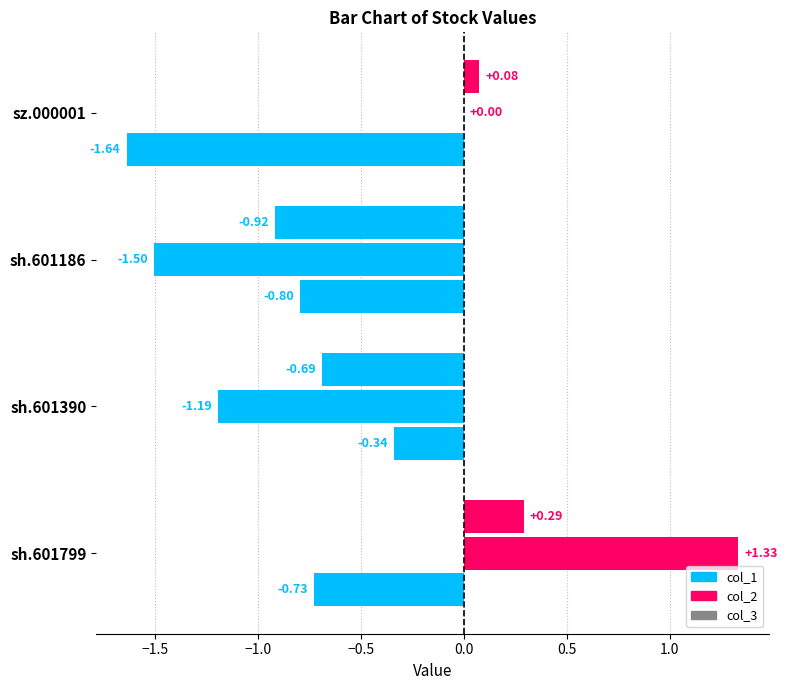

How many distinct data groups are displayed?

3